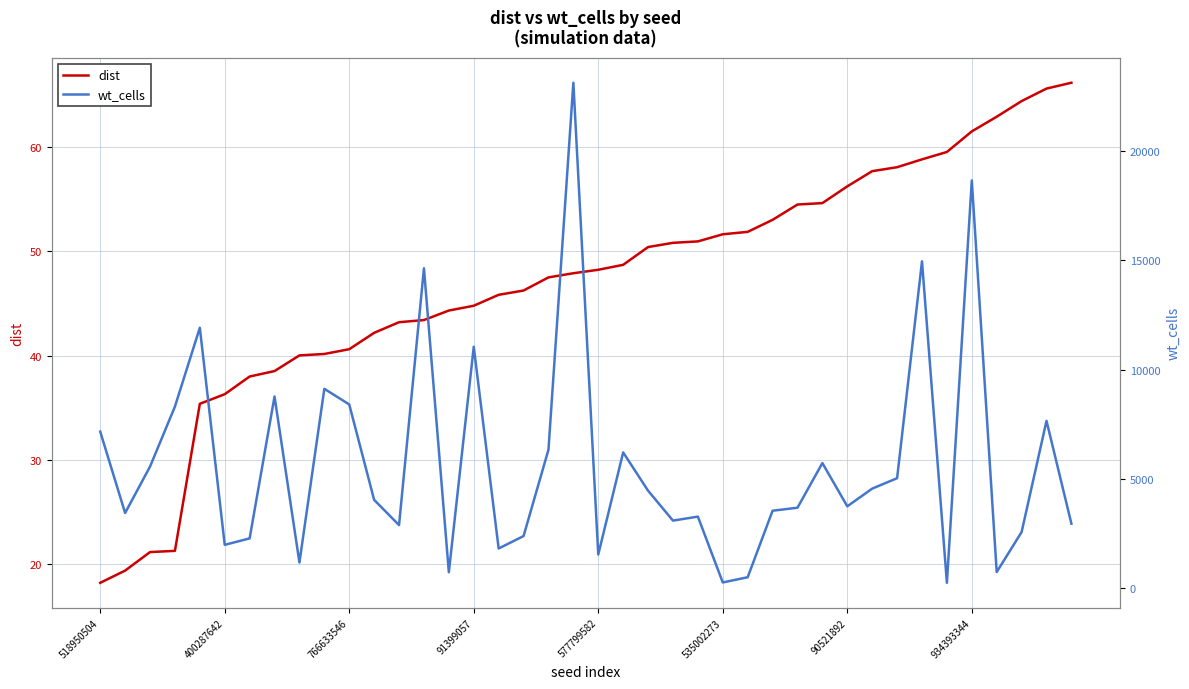

What is the label of the 6th point from the right?

34